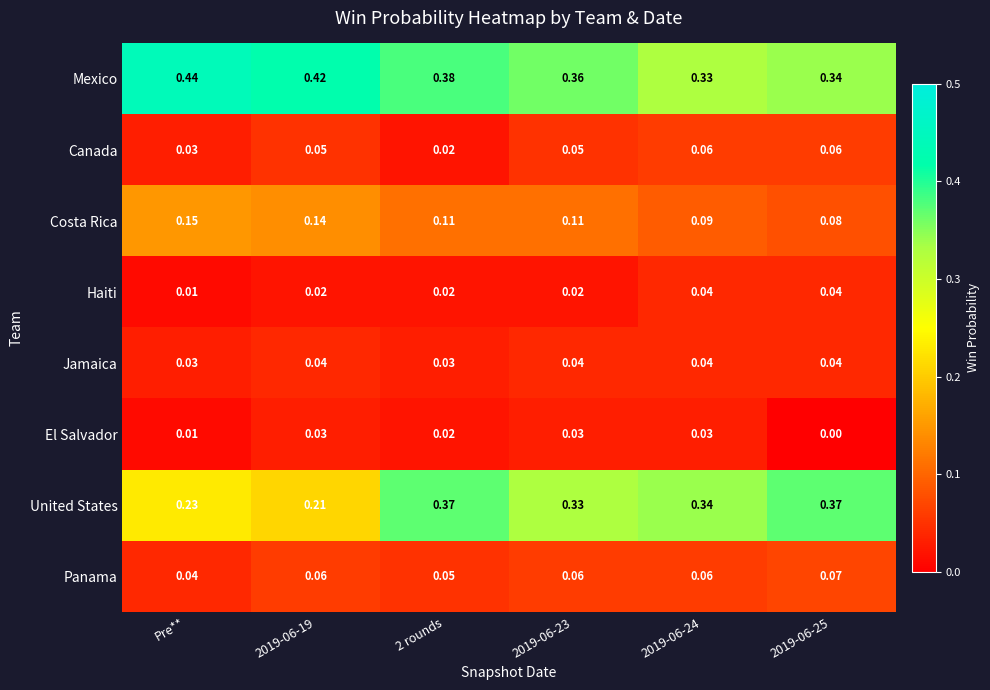

Which series has the widest spread of values?

United States